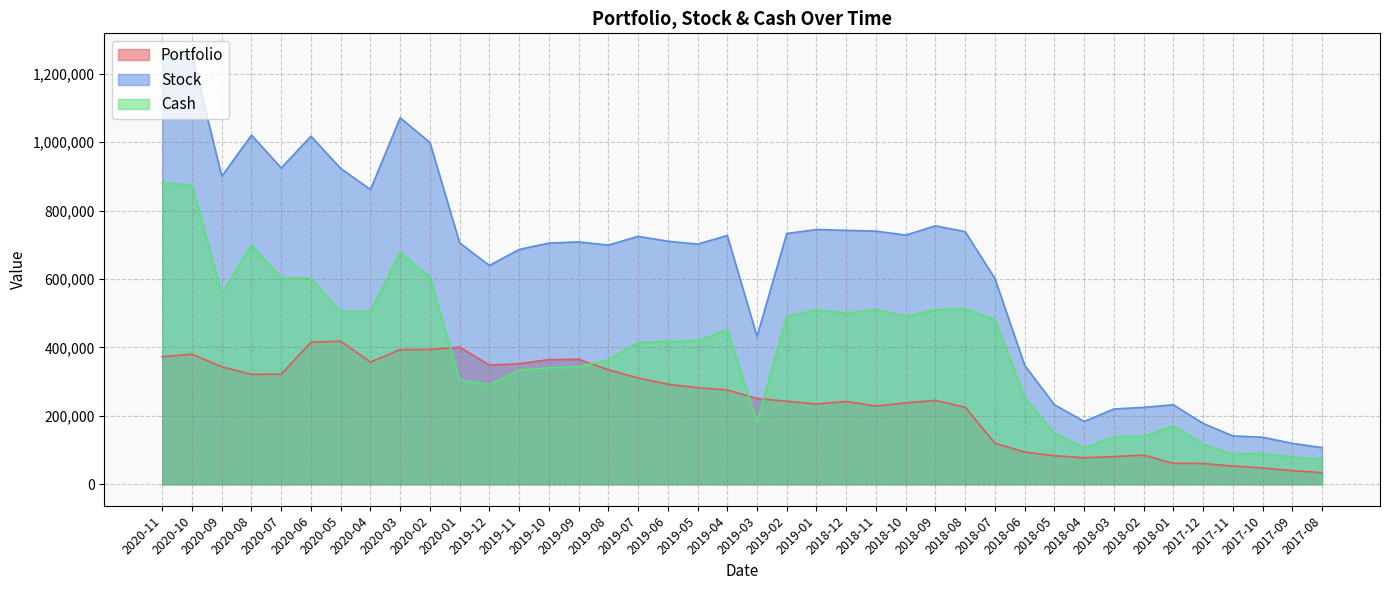

What position from the left is 2019-06?

18